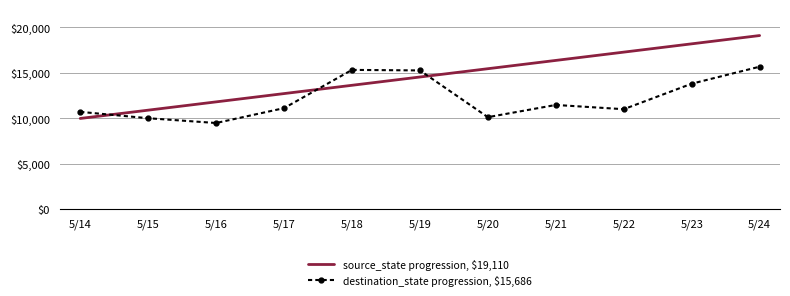

What is the difference between the source_state progression, $19,110 values at 5/22 and 5/24?

1822.0